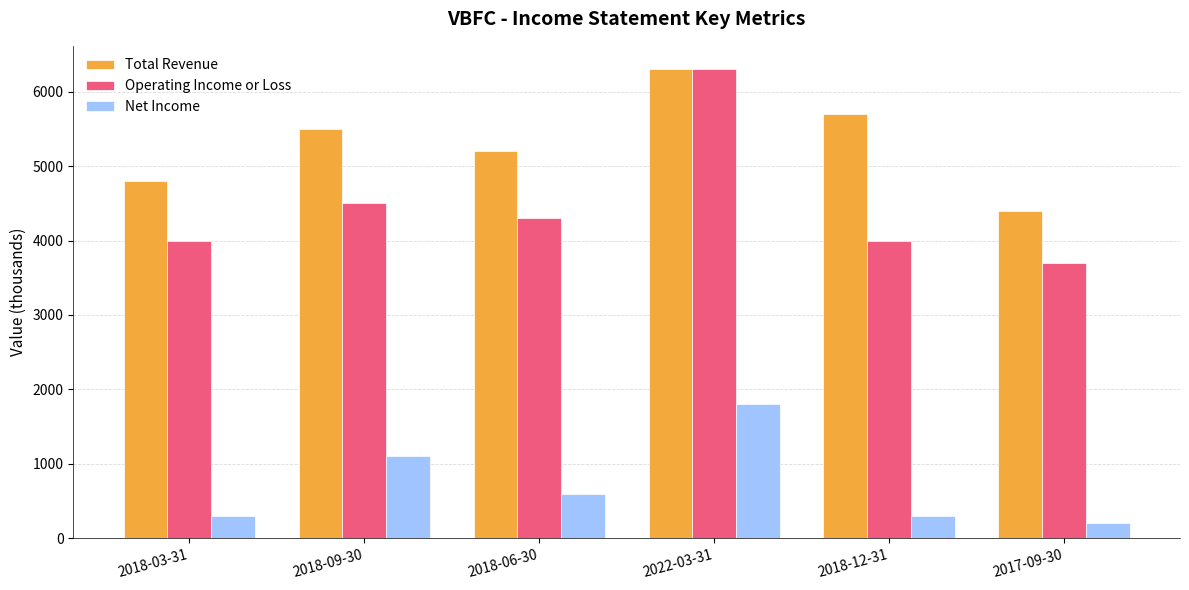

Which series changed the most between 2022-03-31 and 2018-12-31?

Operating Income or Loss